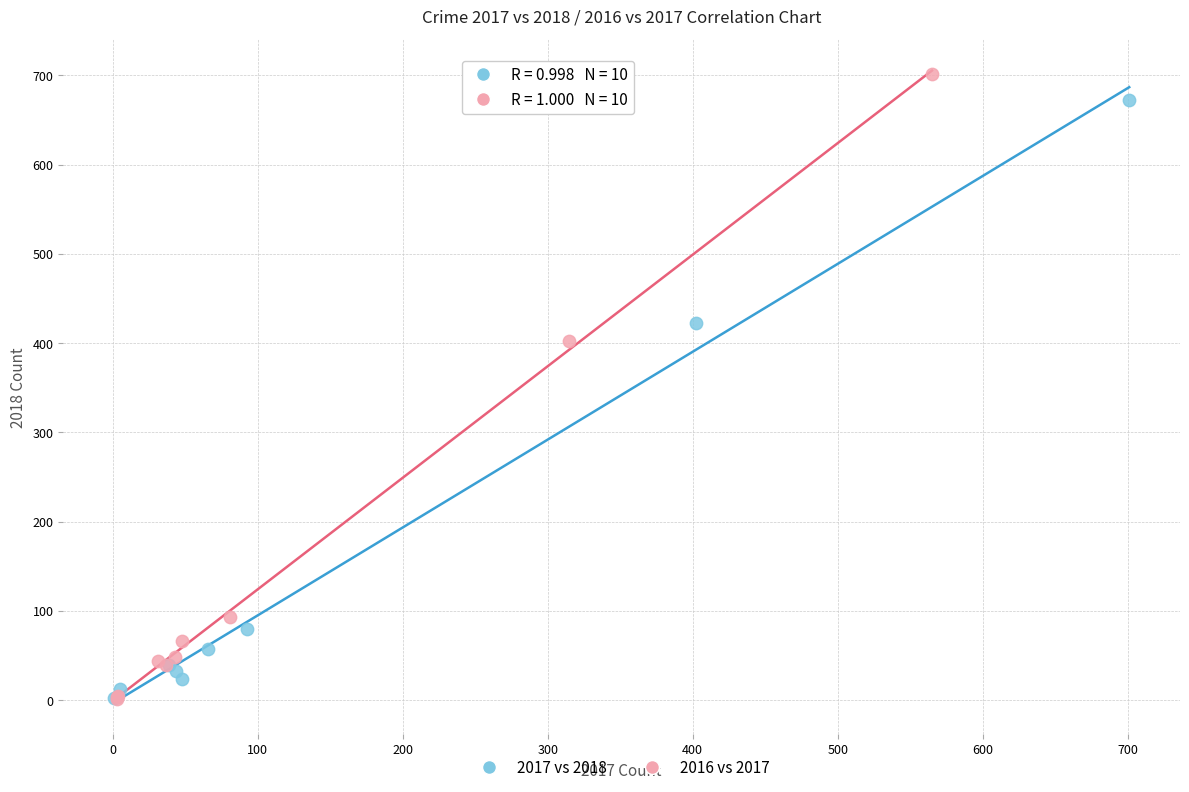

Which series has the largest Y range (max minus min)?

2016 vs 2017